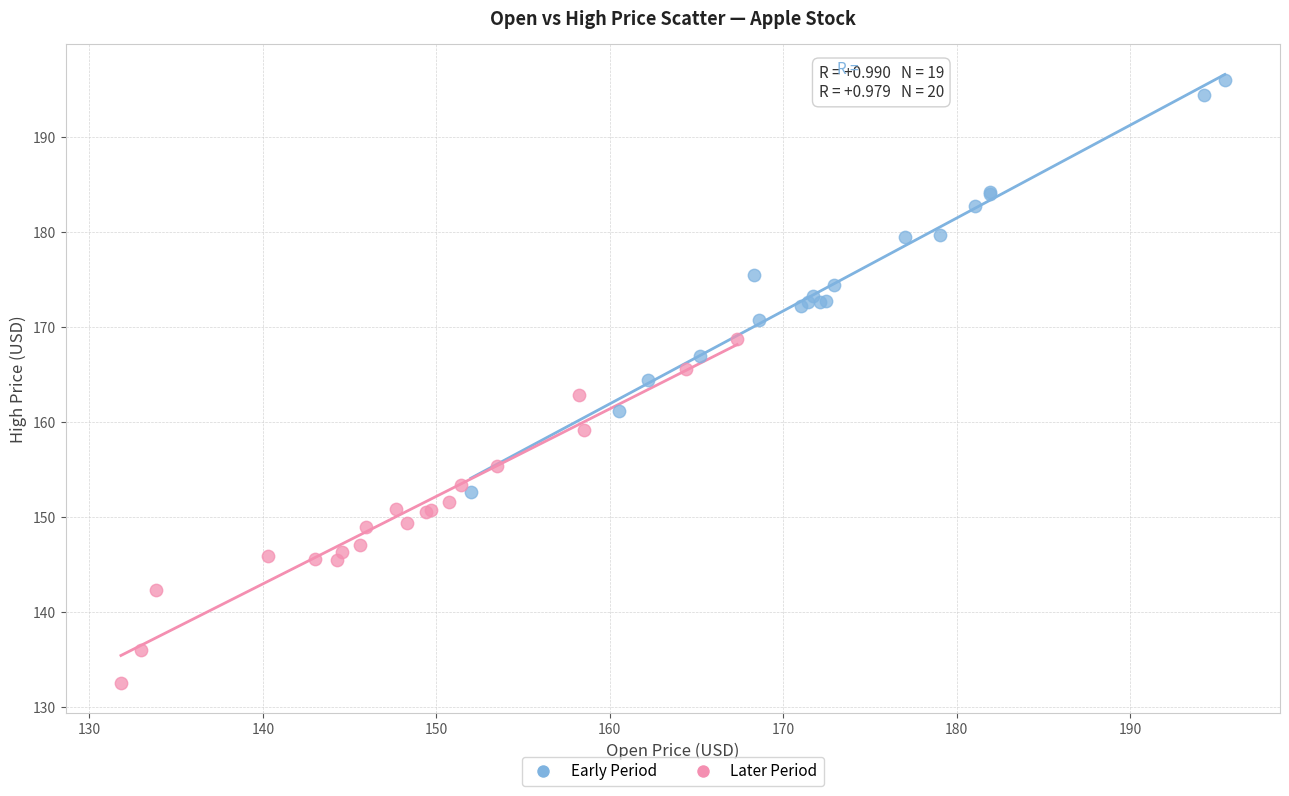

Which series has the widest spread of Y values?

Early Period